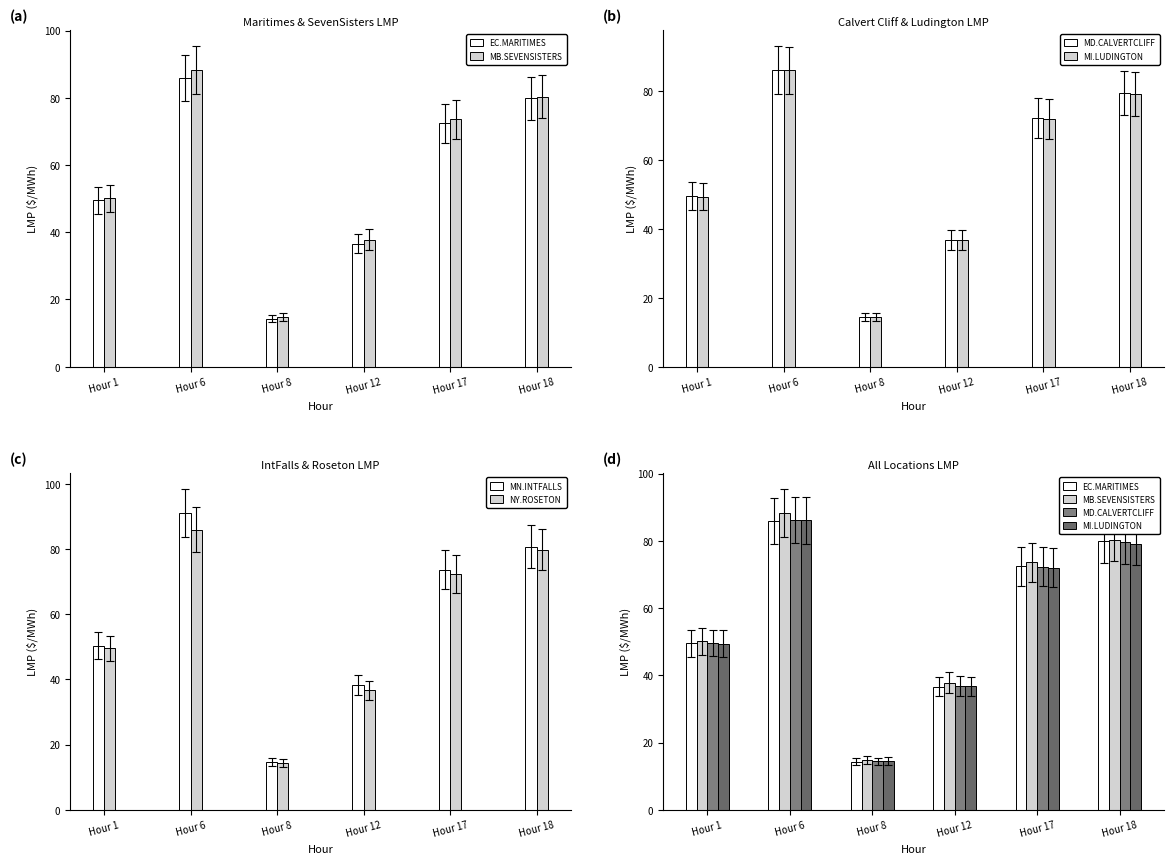

What is the difference between the maximum and minimum values in the MI.LUDINGTON series?

71.7